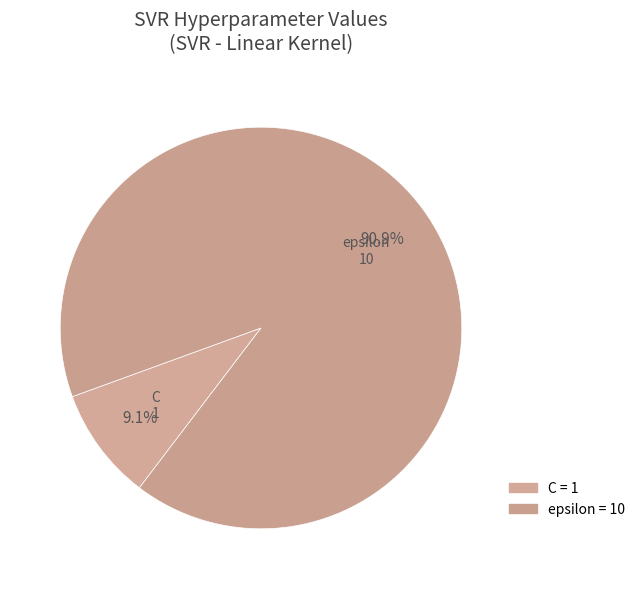

True or false: epsilon accounts for 1% of the total.

False